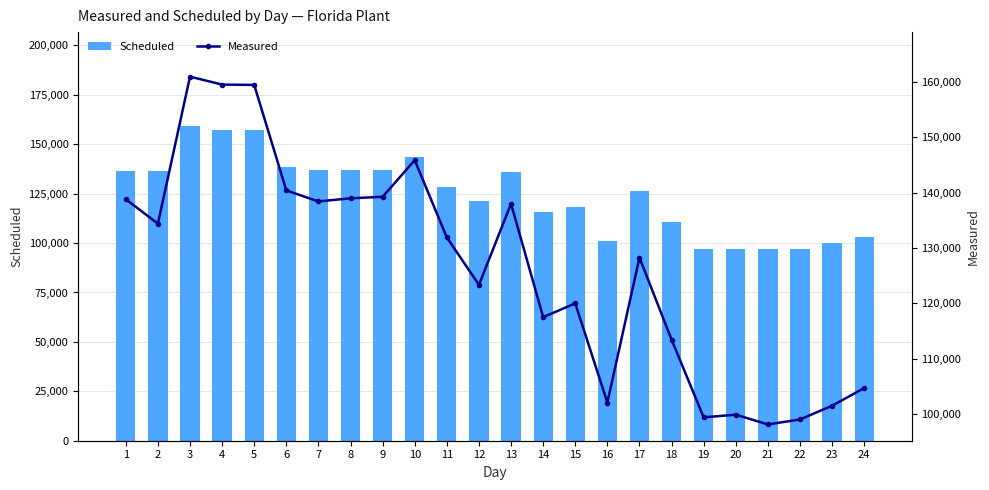

Which series has the widest spread of values?

Measured